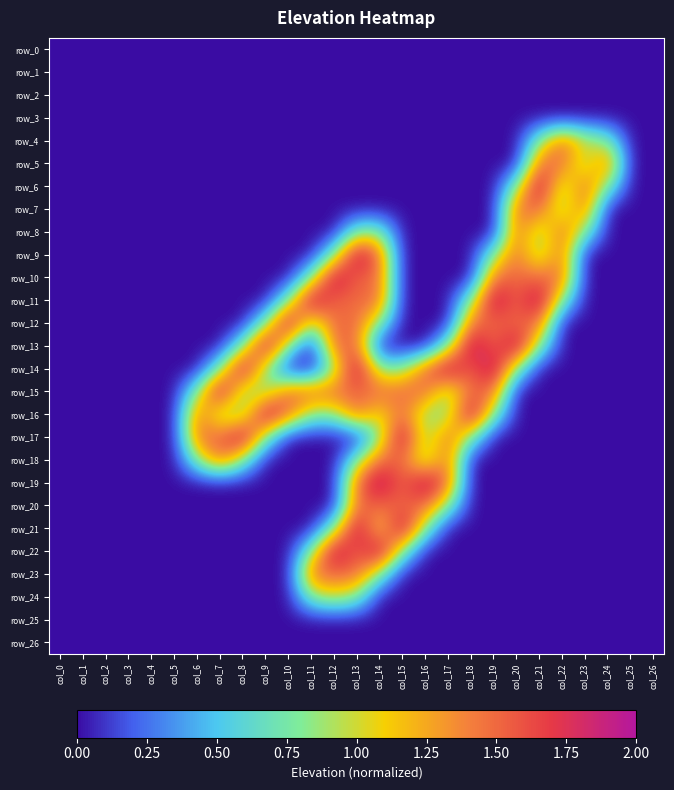

Rank the series at col_26 from highest to lowest value.

row_0, row_1, row_2, row_3, row_4, row_5, row_6, row_7, row_8, row_9, row_10, row_11, row_12, row_13, row_14, row_15, row_16, row_17, row_18, row_19, row_20, row_21, row_22, row_23, row_24, row_25, row_26